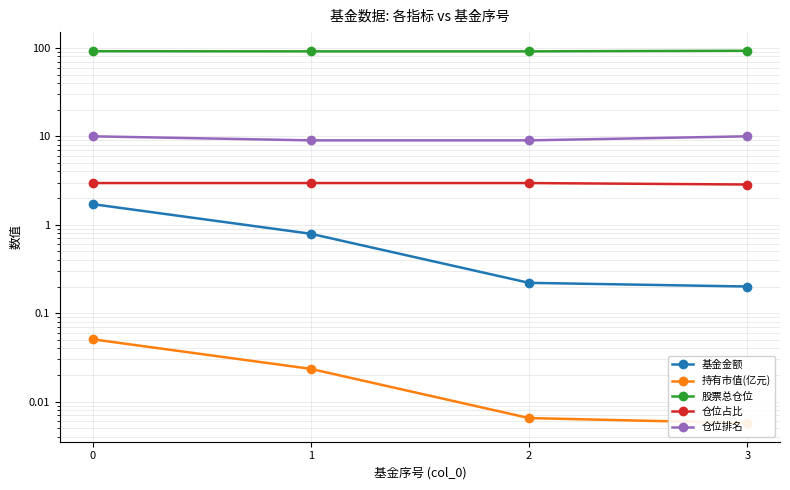

Is it true that 持有市值(亿元) equals 0.0 at 2?

True